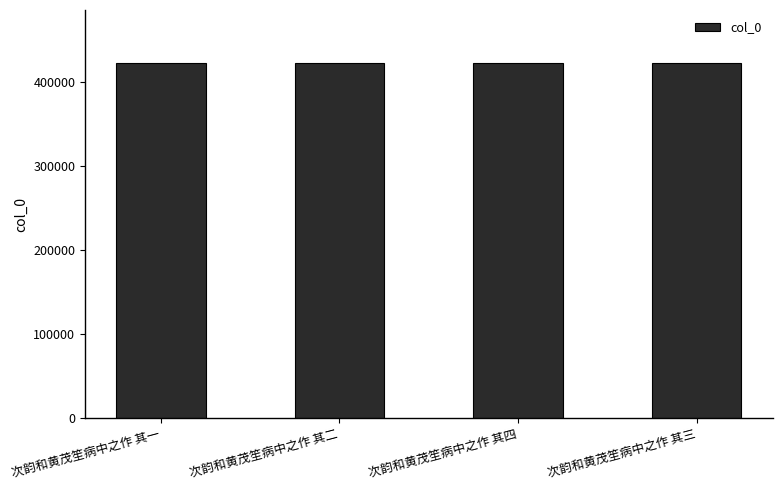

What is the difference between the maximum and minimum values?

3